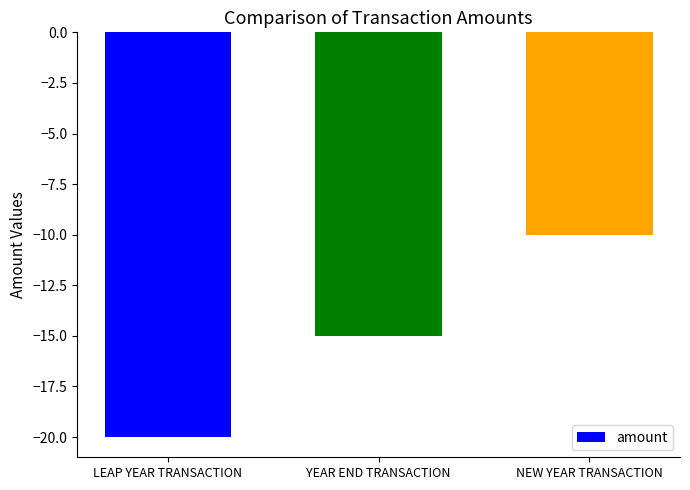

The value at YEAR END TRANSACTION is -15. True or false?

True